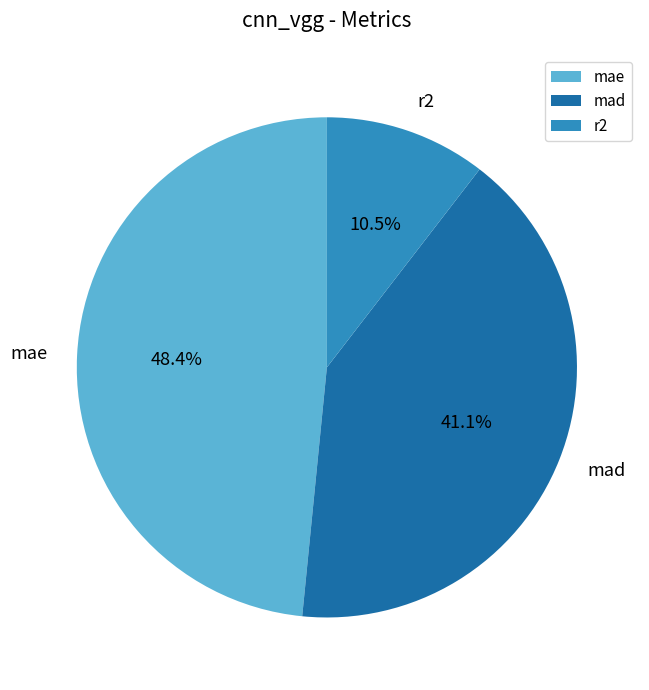

To the nearest percent, what percentage of the pie is mae?

48%